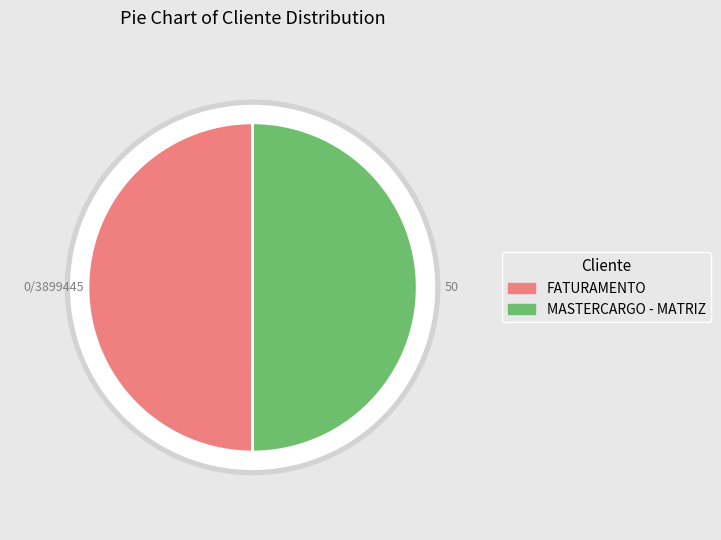

Count the number of slices in the pie.

2